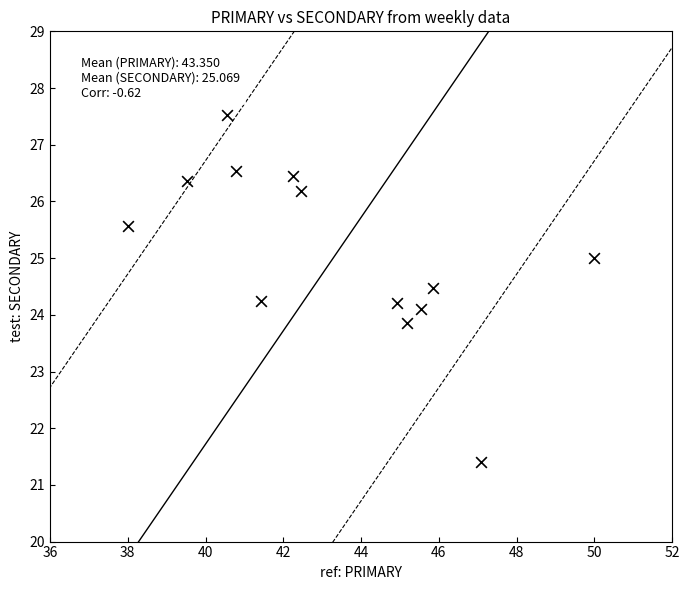

What is the range of X values (max minus min)?

12.0